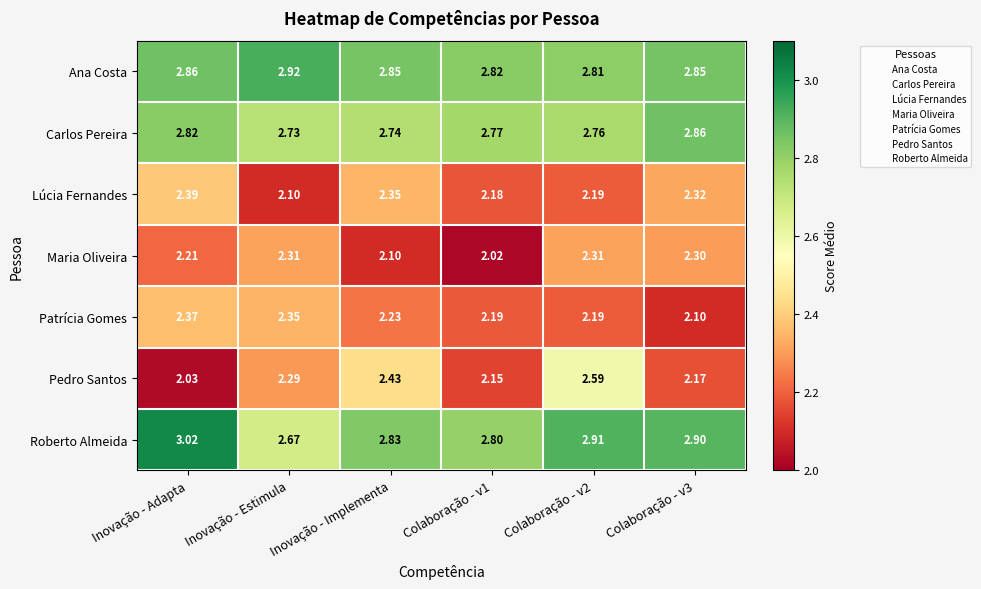

Between Colaboração - v3 and Colaboração - v2, which is larger?

Colaboração - v3